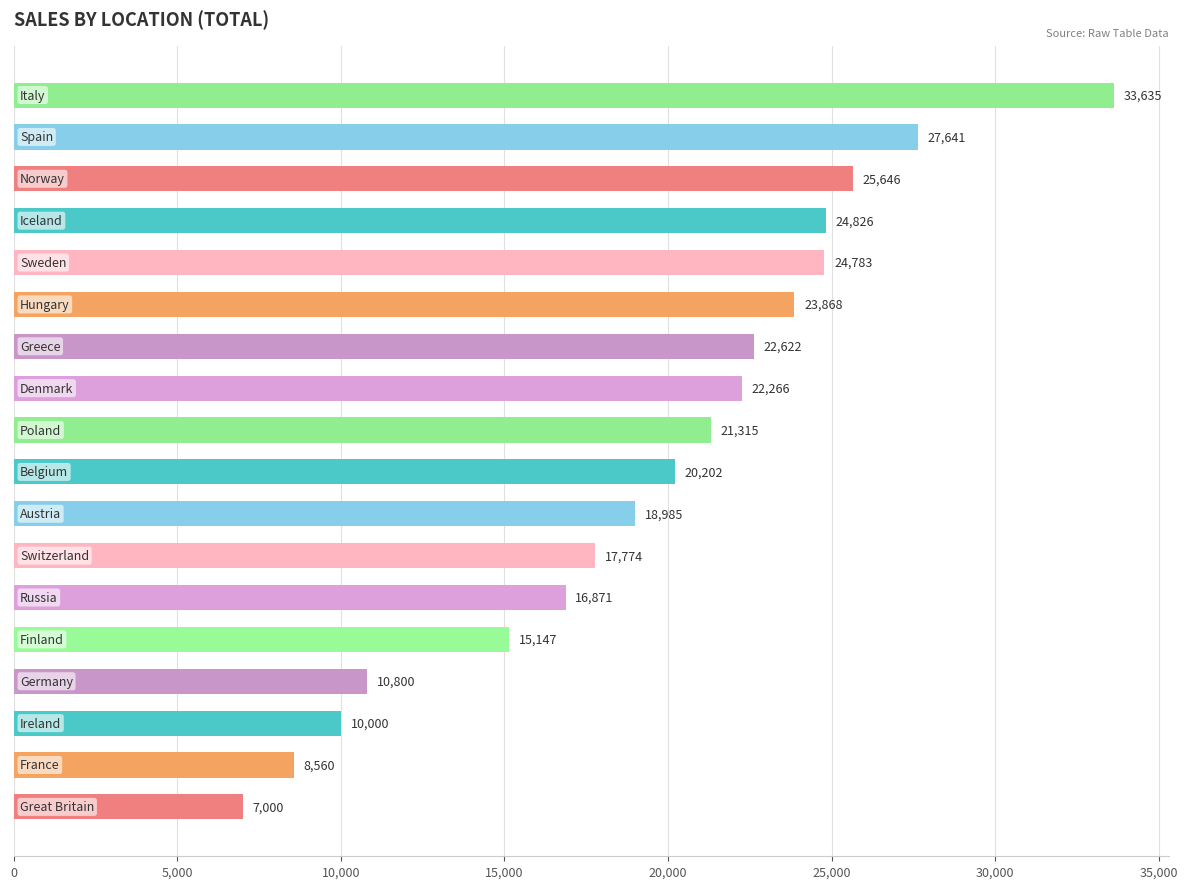

What is the value of the 16th bar from the top?

10000.0